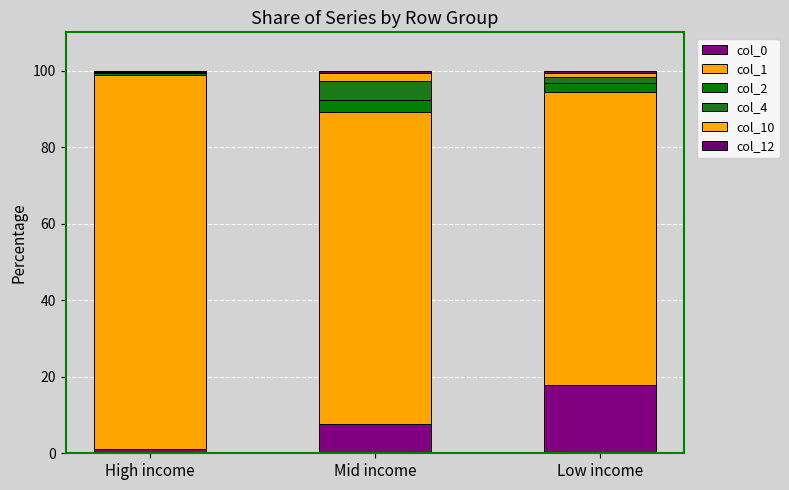

How many distinct data groups are displayed?

6